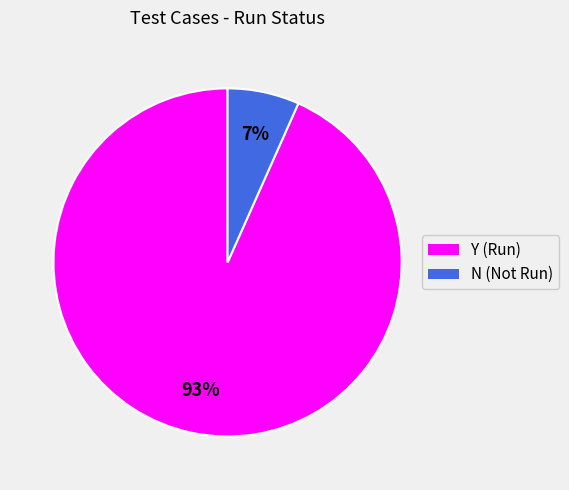

Which has a higher value, N or Y?

Y